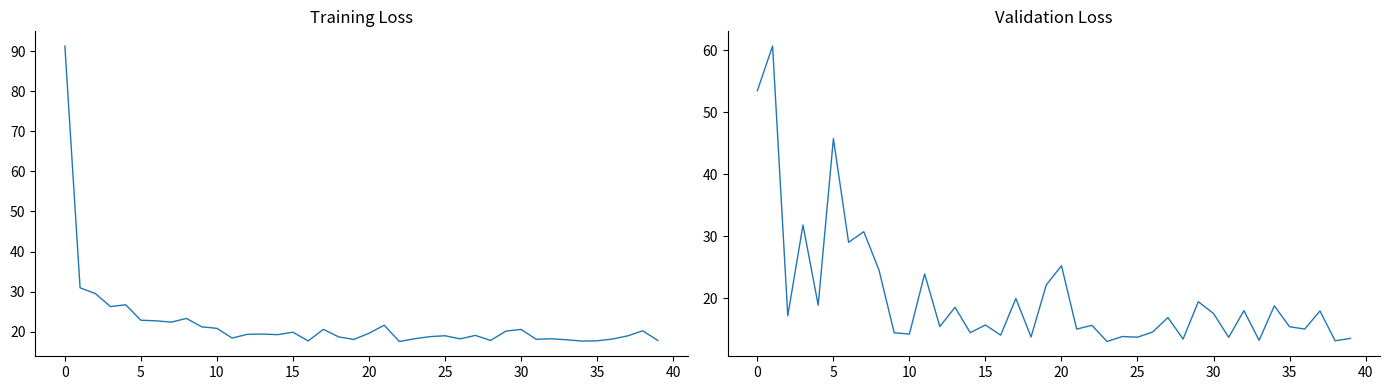

The loss series shows 20.6 at 17. True or false?

True